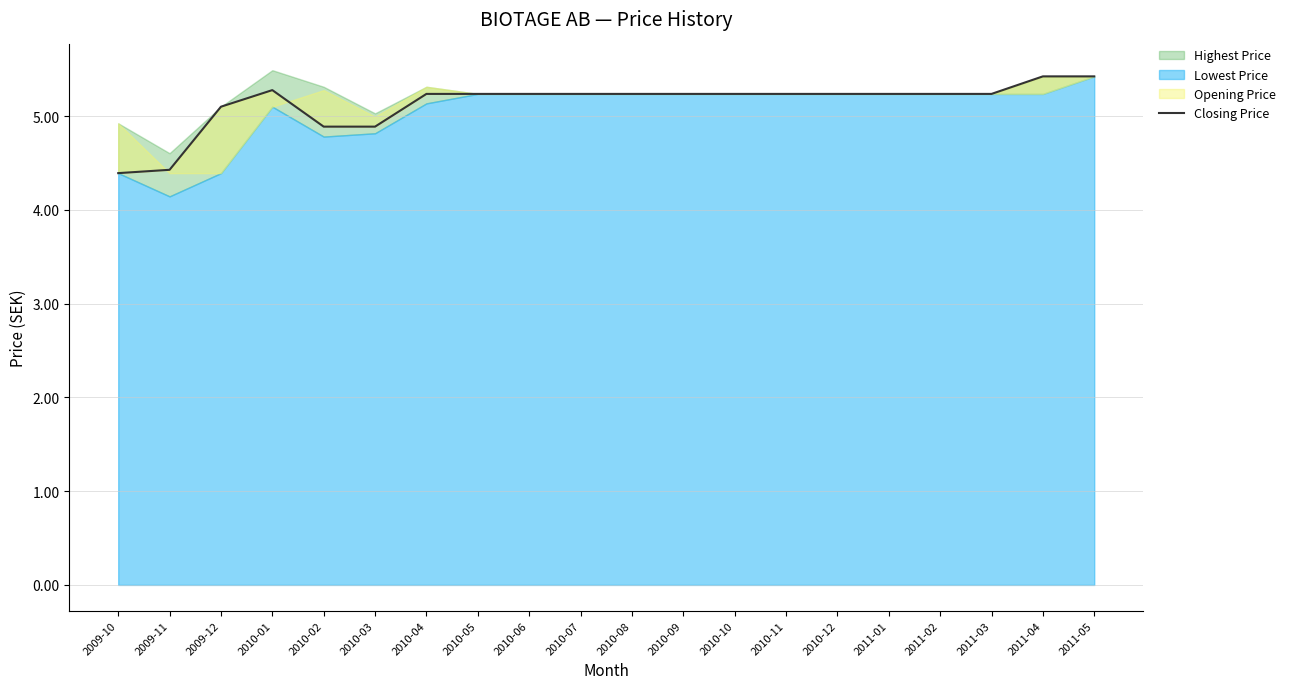

Where is the first local maximum?

2010-01